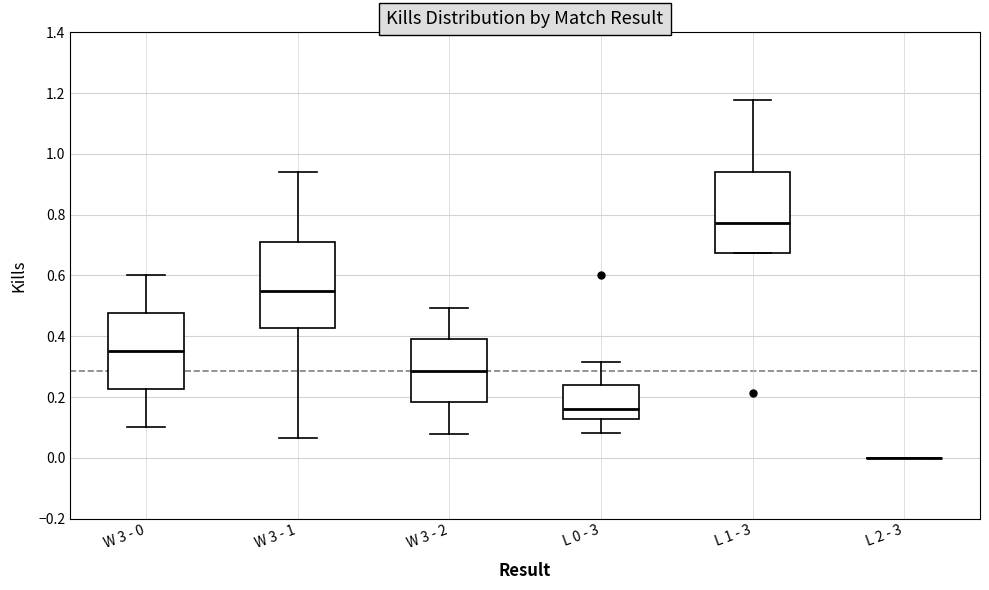

Where is the lower edge of the box for L 0 - 3 on the y-axis? The values are not printed on the chart, so give them approximately, as read against the axis.

0.12